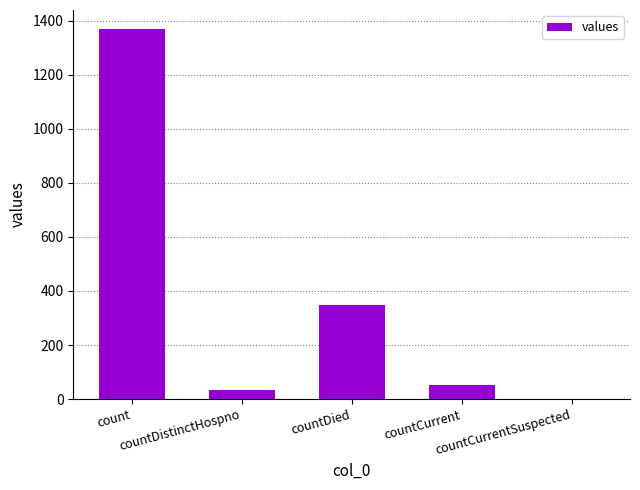

What is the maximum value shown in the chart?

1371